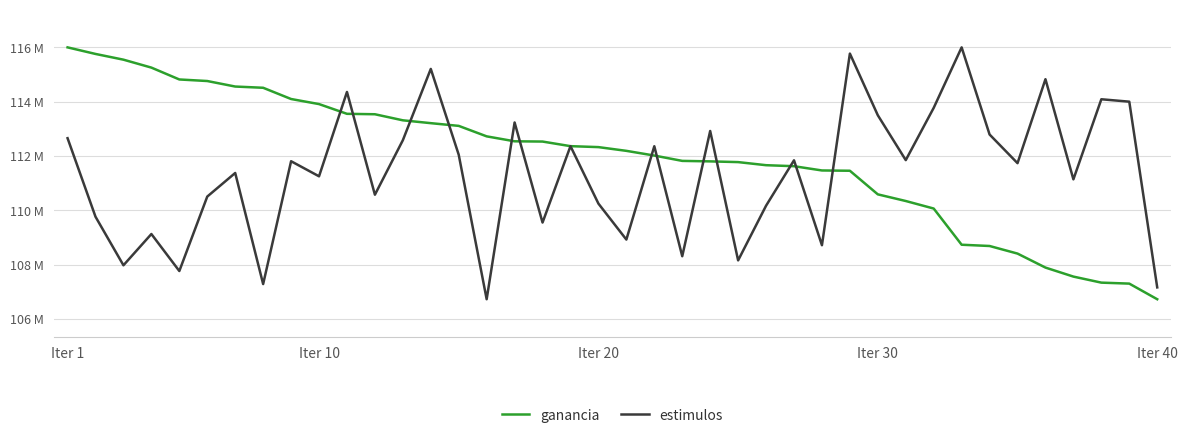

What is the value of the estimulos point at the 4th from the left?

109128699.9